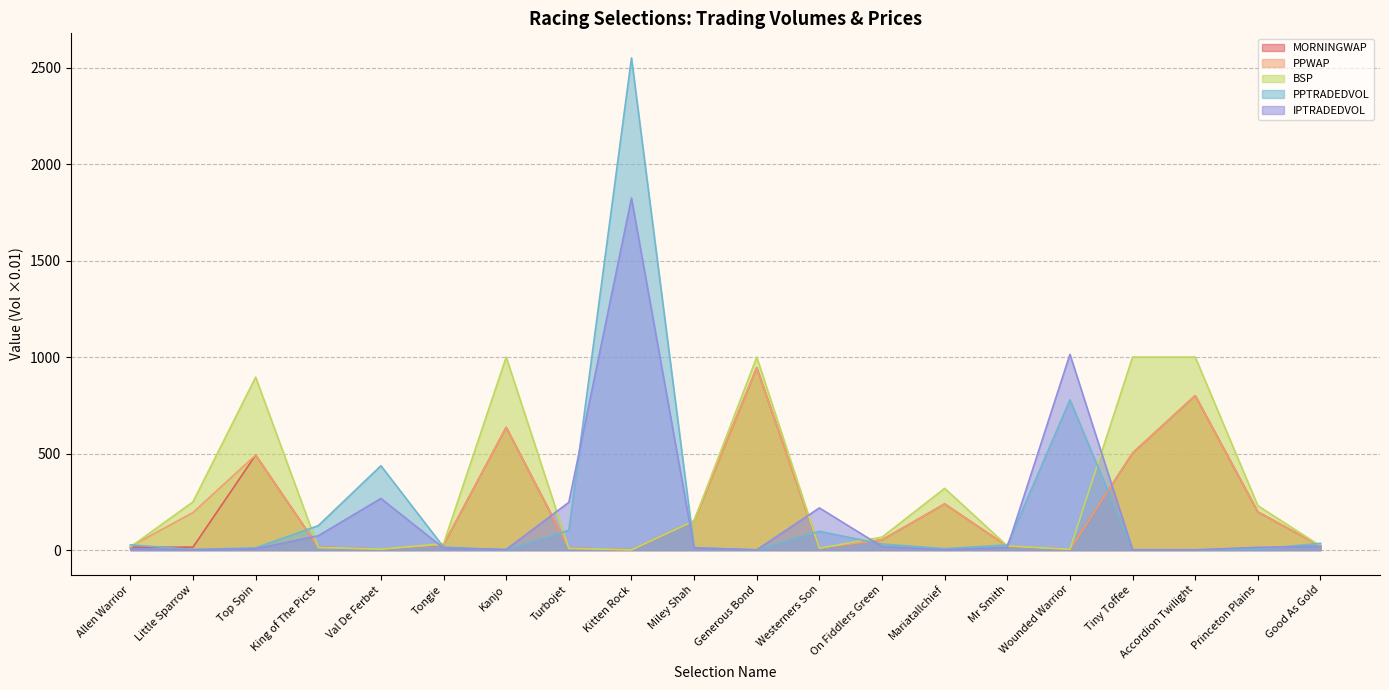

The value of PPTRADEDVOL at Mr Smith is 26.2. True or false?

True